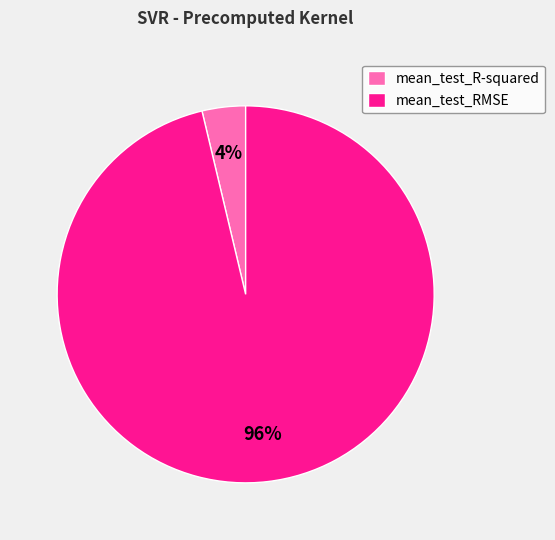

What is the largest slice in the pie chart?

mean_test_RMSE